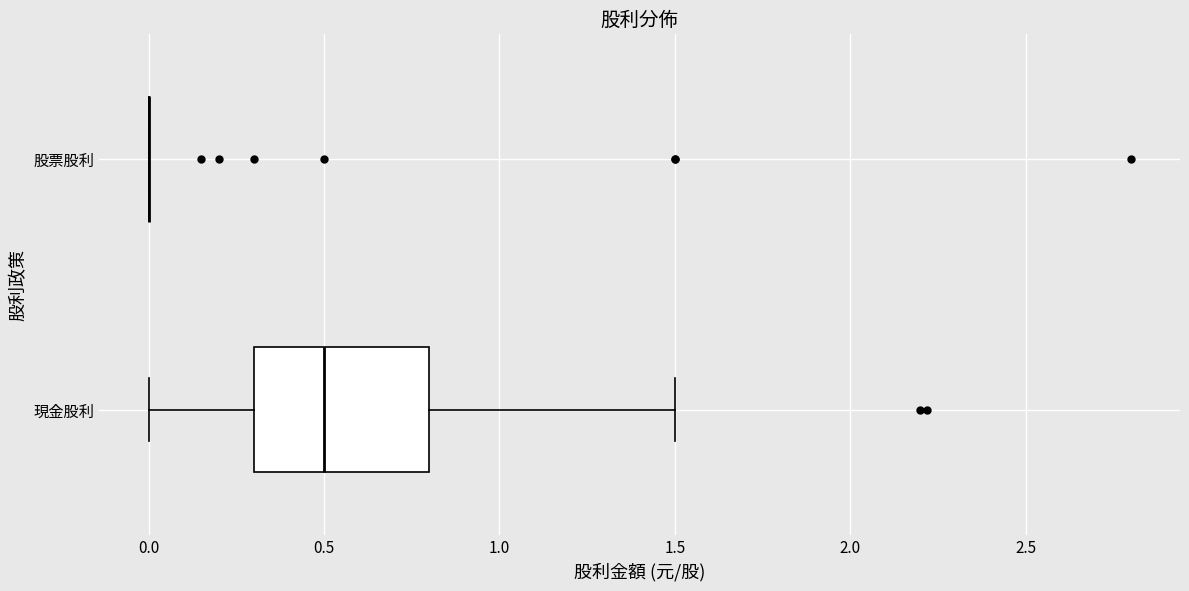

Where does the right whisker of the box for 現金股利 end on the x-axis? The values are not printed on the chart, so give them approximately, as read against the axis.

1.5